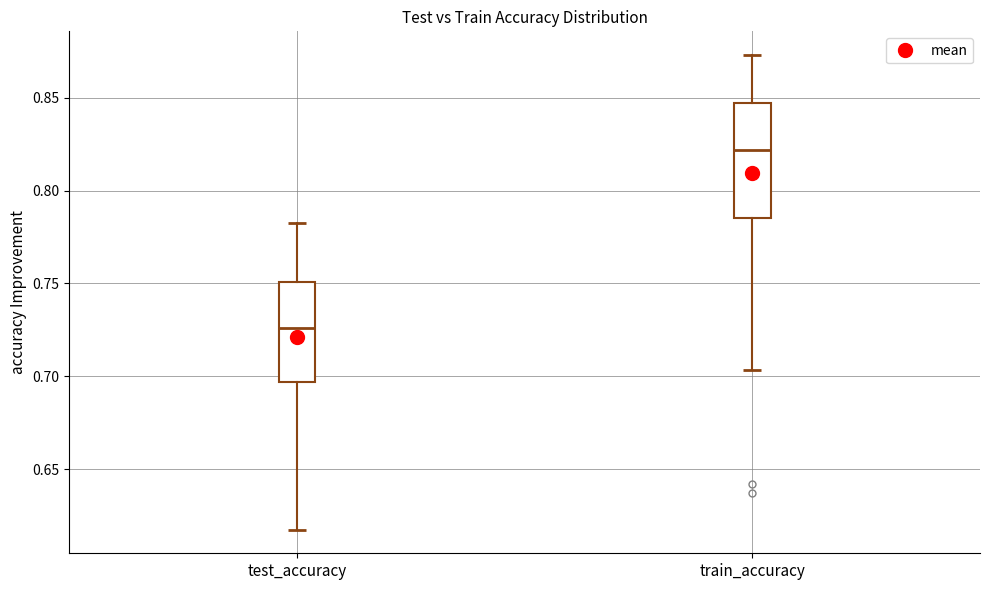

Which box is the tallest, from its lower edge to its upper edge?

train_accuracy